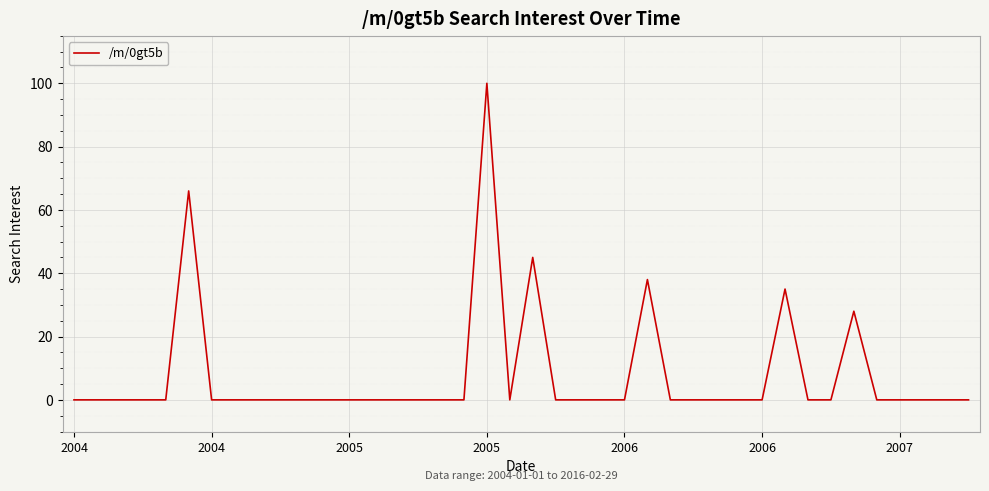

Reading left to right, transcribe all the data shown in this chart.

0	0	0	0	0	66	0	0	0	0	0	0	0	0	0	0	0	0	100	0	45	0	0	0	0	38	0	0	0	0	0	35	0	0	28	0	0	0	0	0